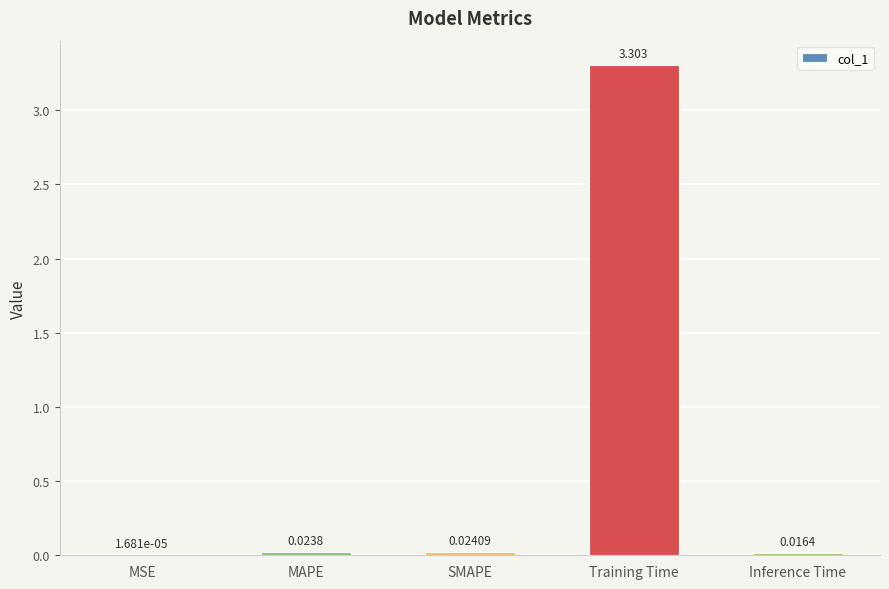

Between Training Time and Inference Time, which is larger?

Training Time